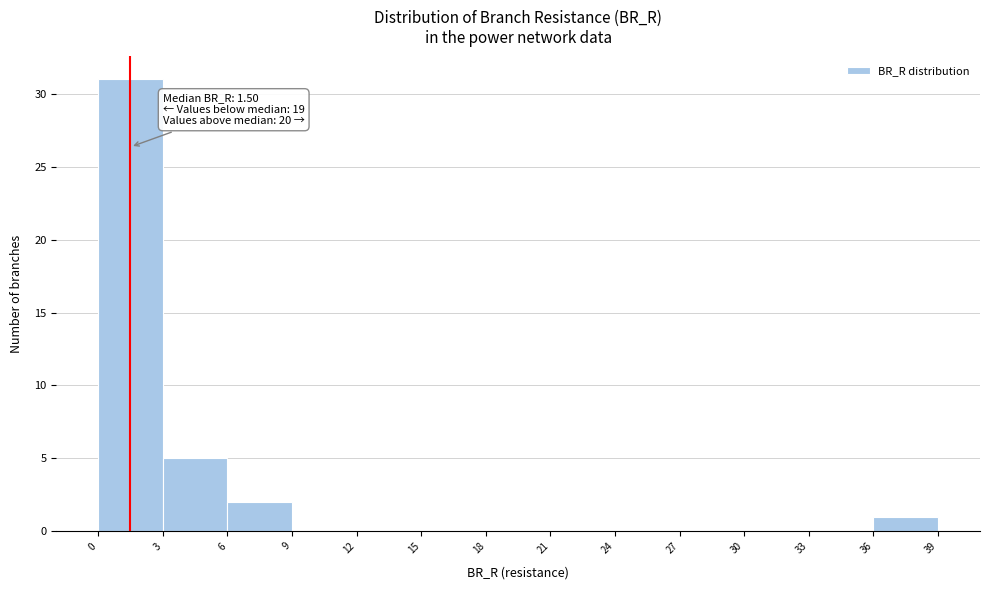

Over which range of the x-axis is the bar tallest?

0 to 3